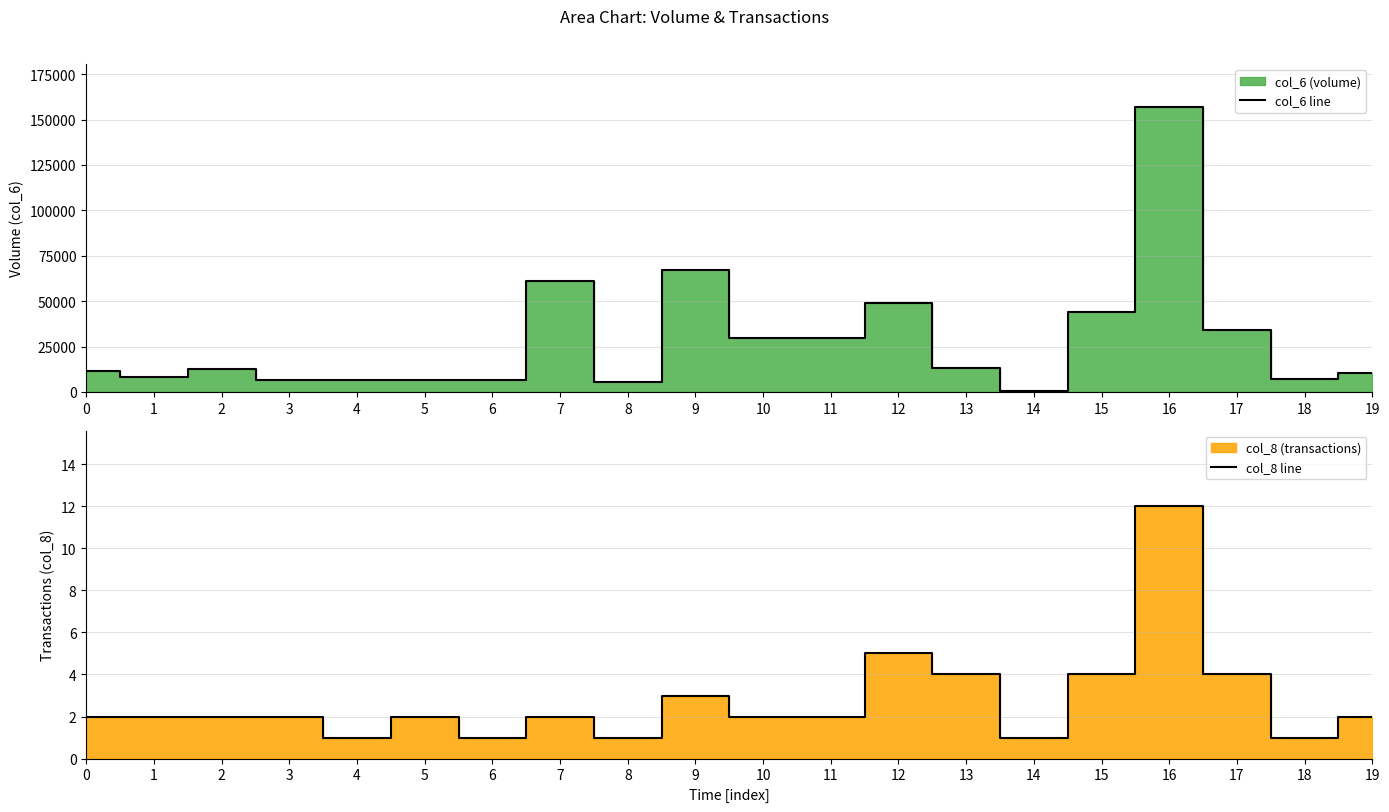

What is the sum of all col_8 line values?

55